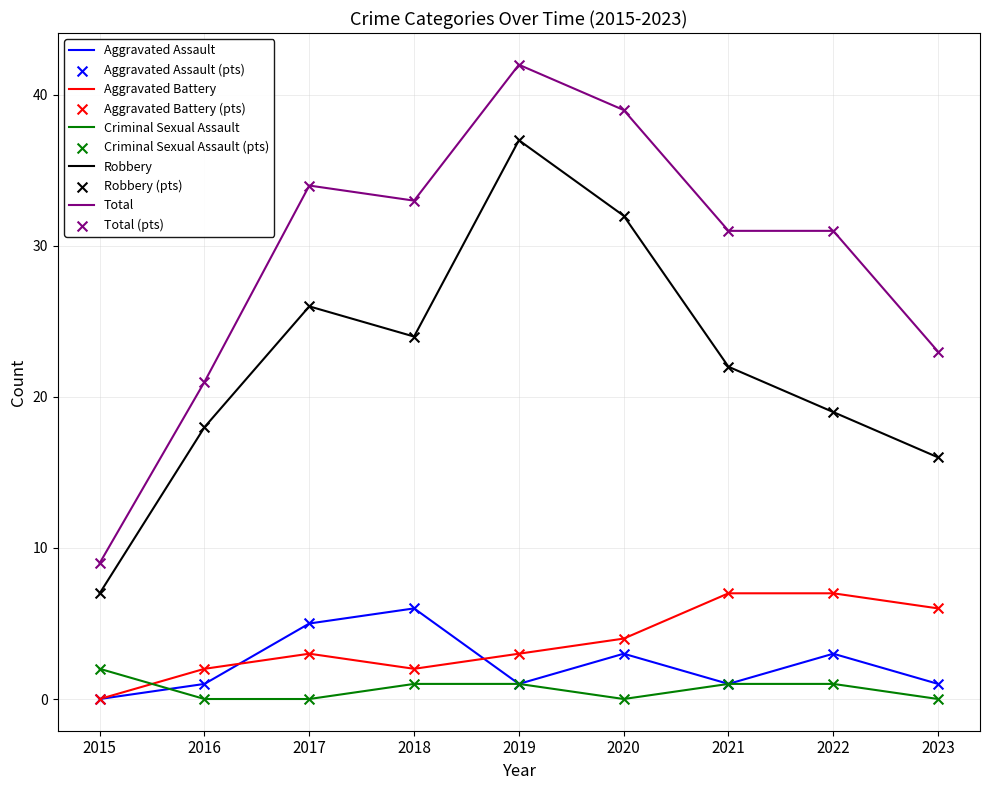

Which series has the largest range (max minus min)?

Total